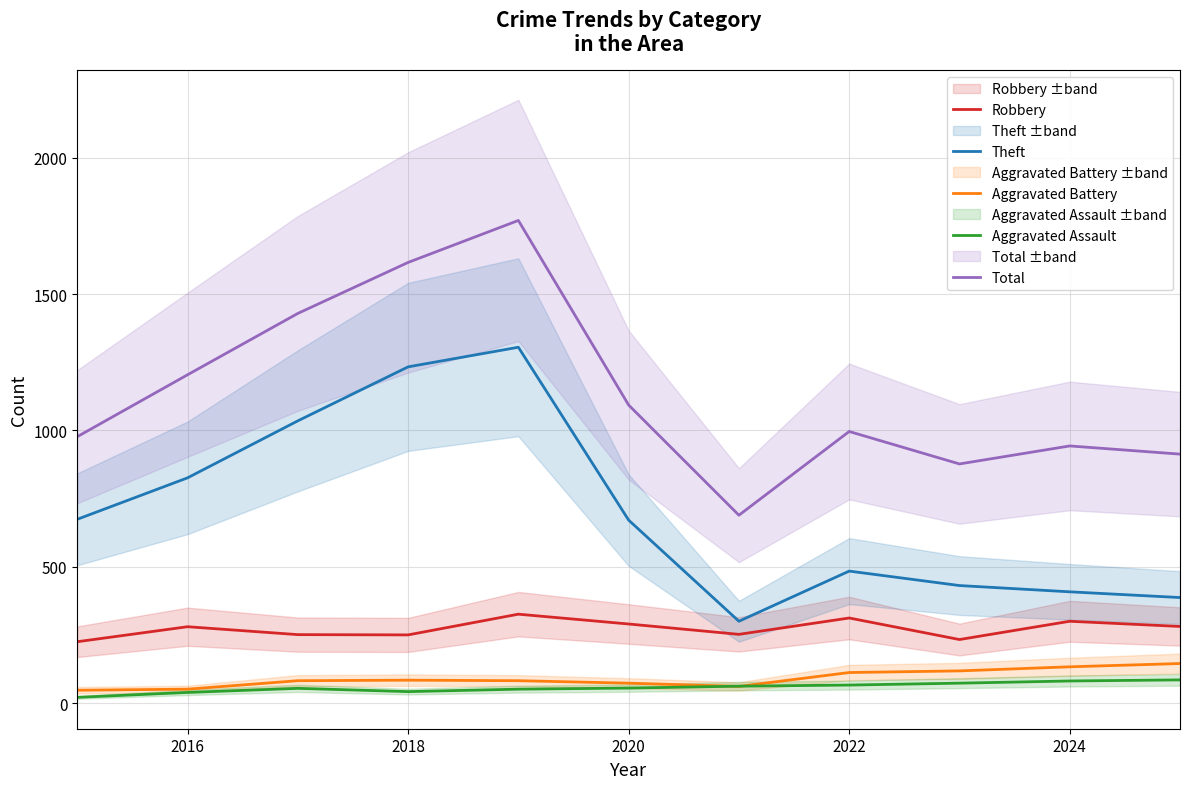

The value of Total at 2020 is 2253. True or false?

False